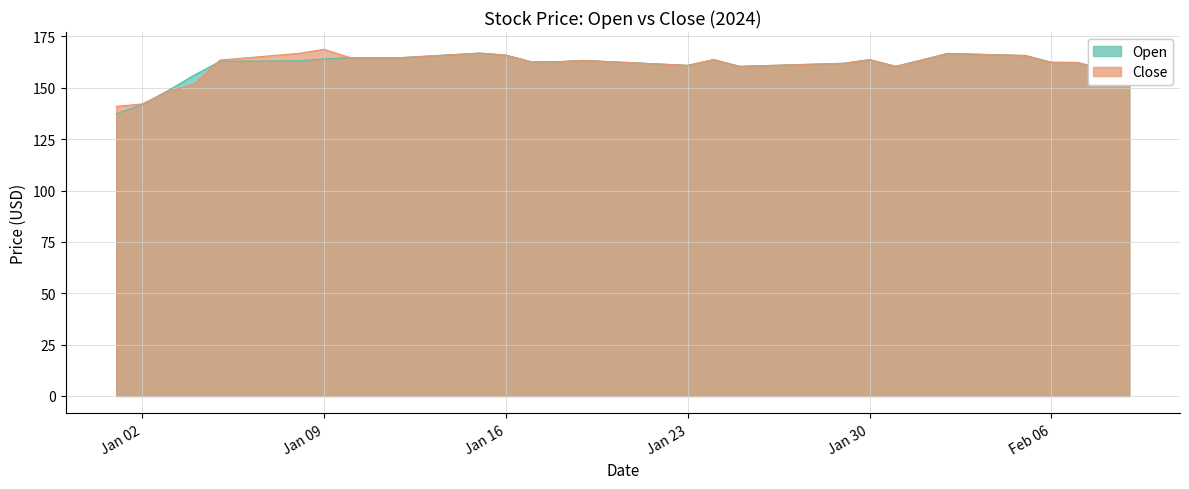

List the series in order of their overall mean, lowest first.

Open, Close